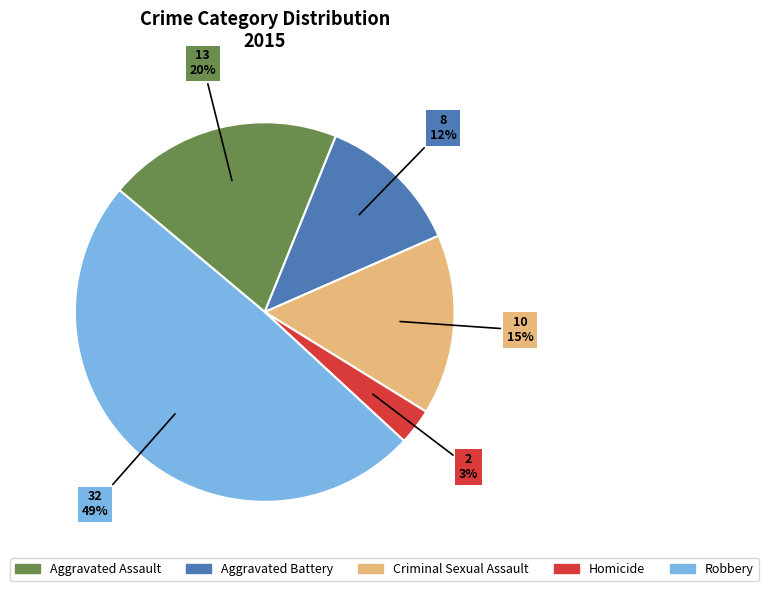

Which category has the biggest portion of the pie?

Robbery